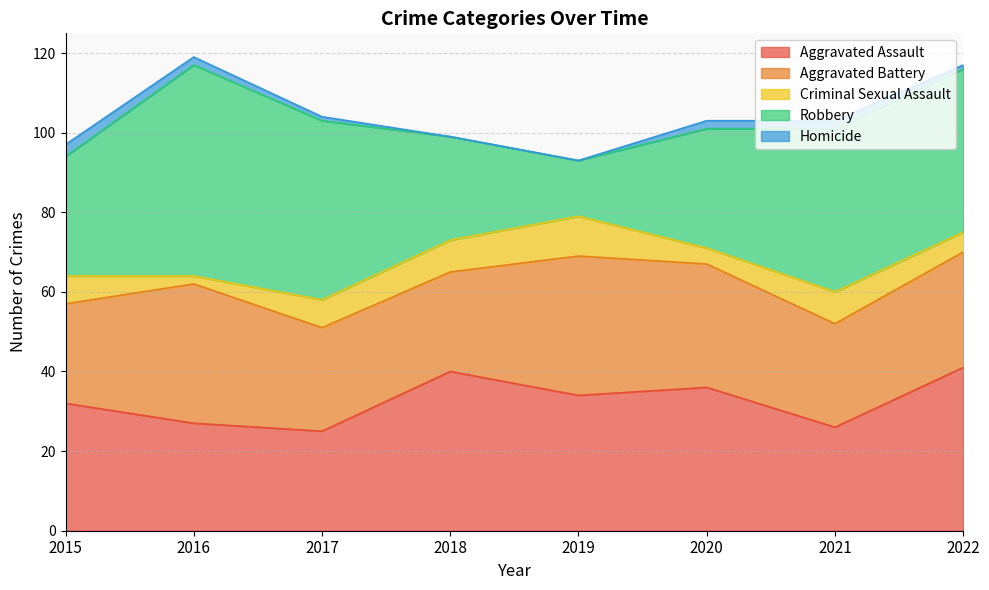

Is the value of Aggravated Assault at 2015 greater than the value of Robbery at 2018?

Yes